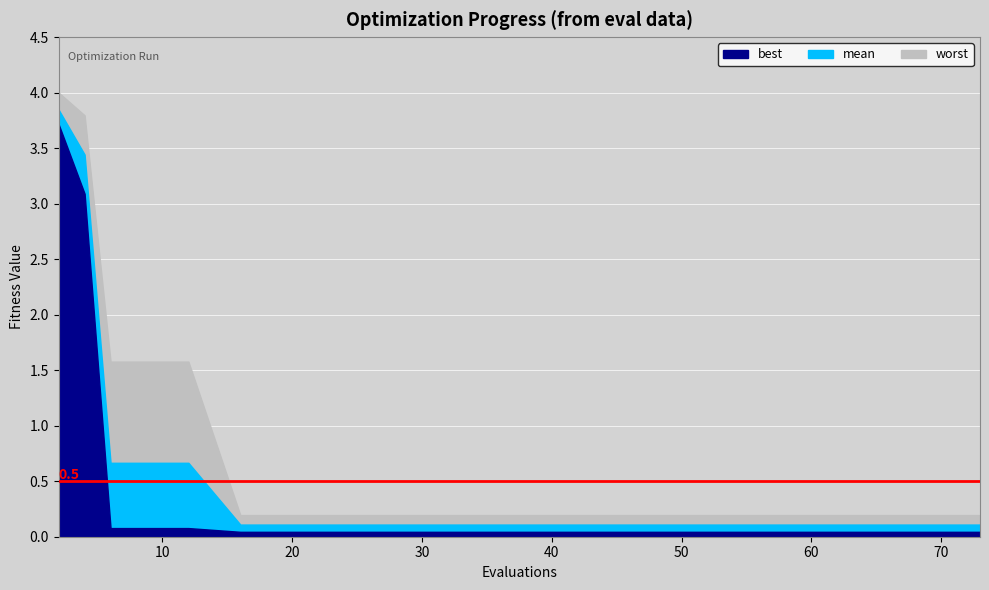

What is the maximum value shown in the chart?

4.0